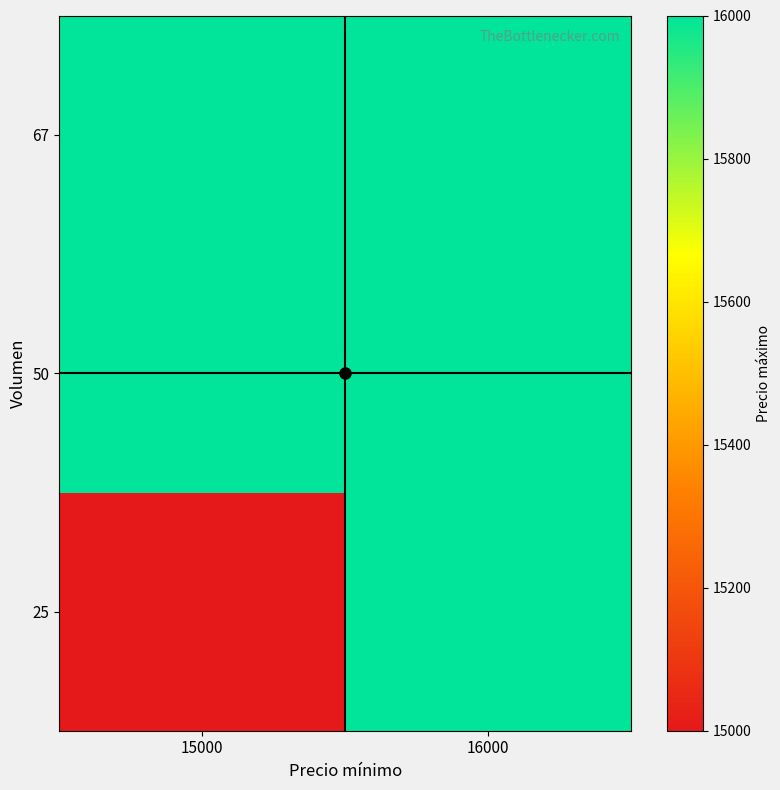

What is the minimum value shown in the chart?

15000